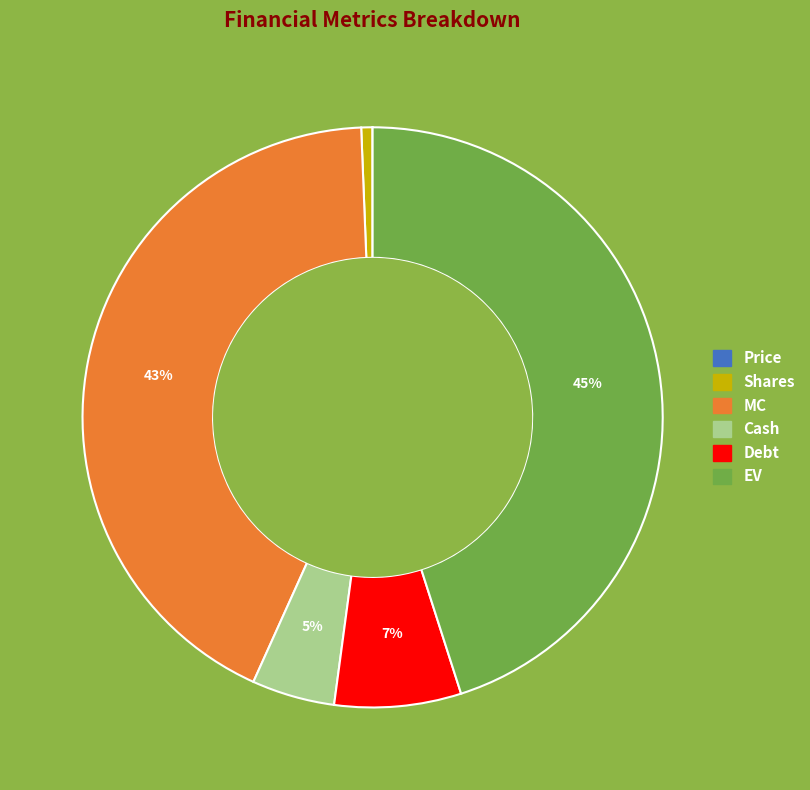

Does EV represent more than half of the total?

No